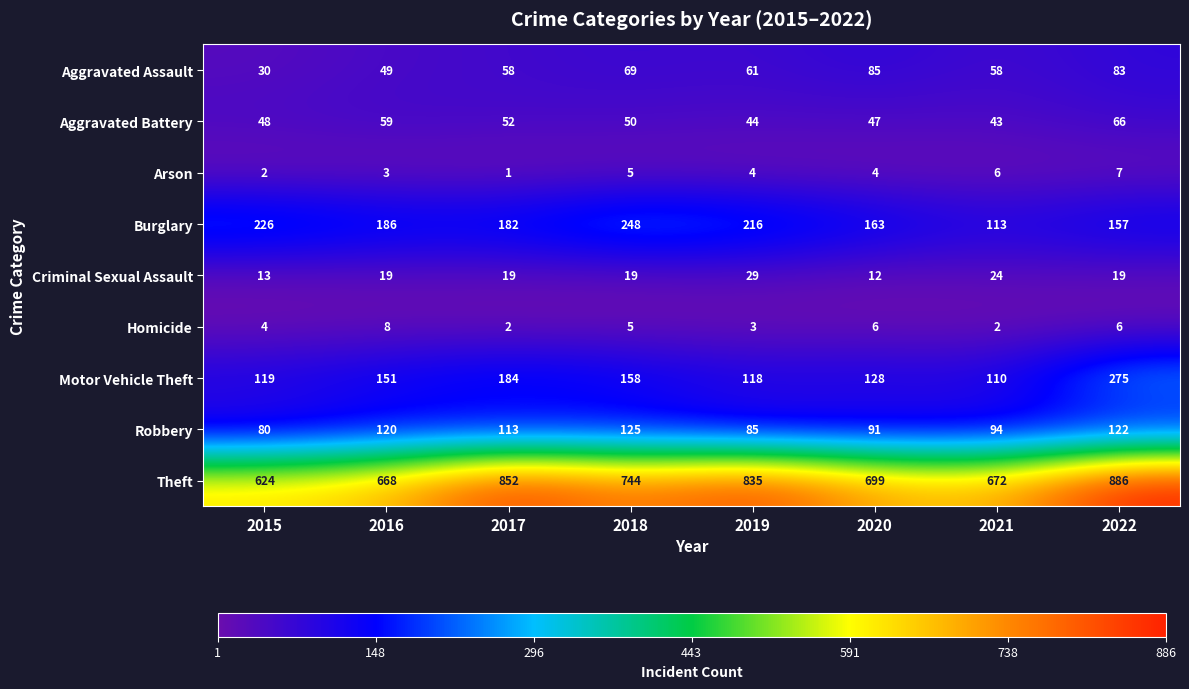

At 2017, list the series in order from smallest to largest.

Arson, Homicide, Criminal Sexual Assault, Aggravated Battery, Aggravated Assault, Robbery, Burglary, Motor Vehicle Theft, Theft